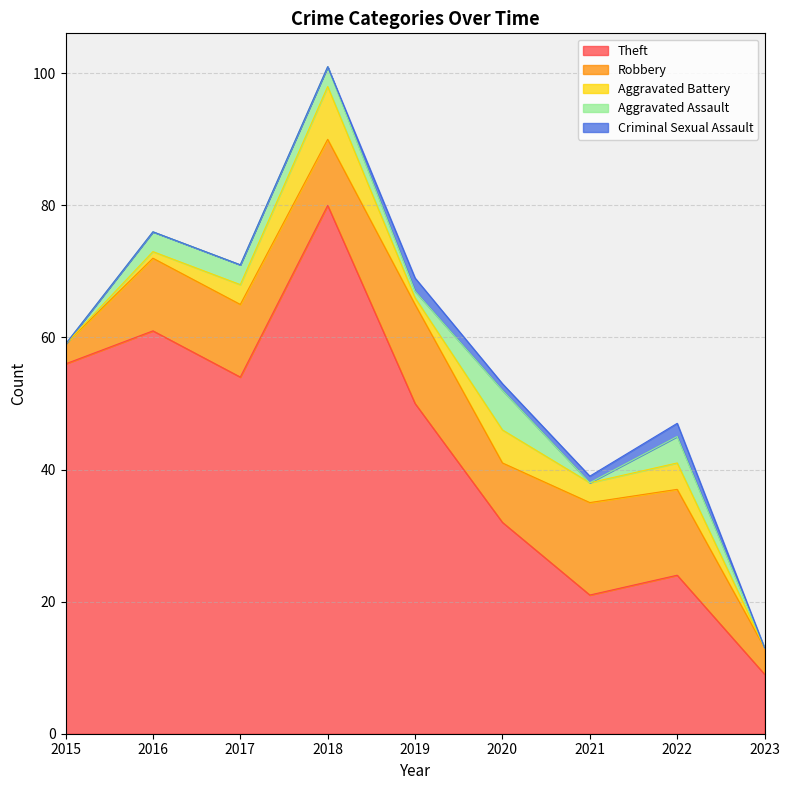

What is the maximum value shown in the chart?

80